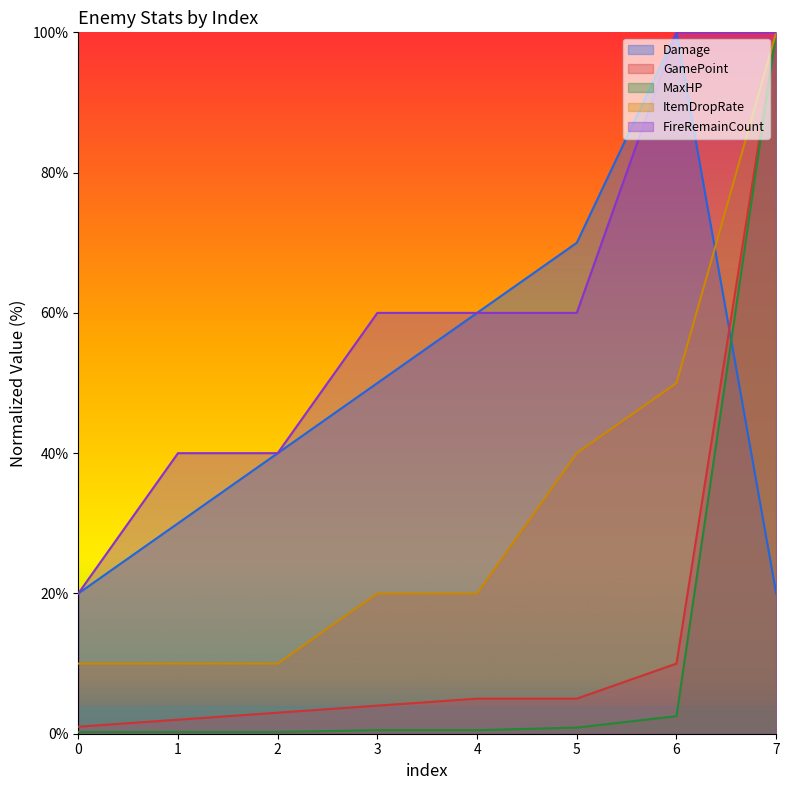

True or false: MaxHP and ItemDropRate intersect in this chart.

False